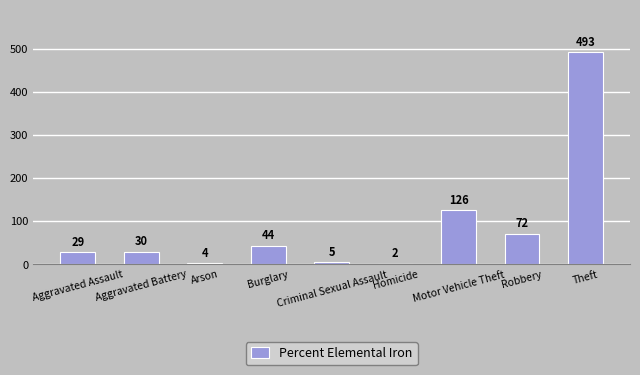

What is the sum of all values?

805